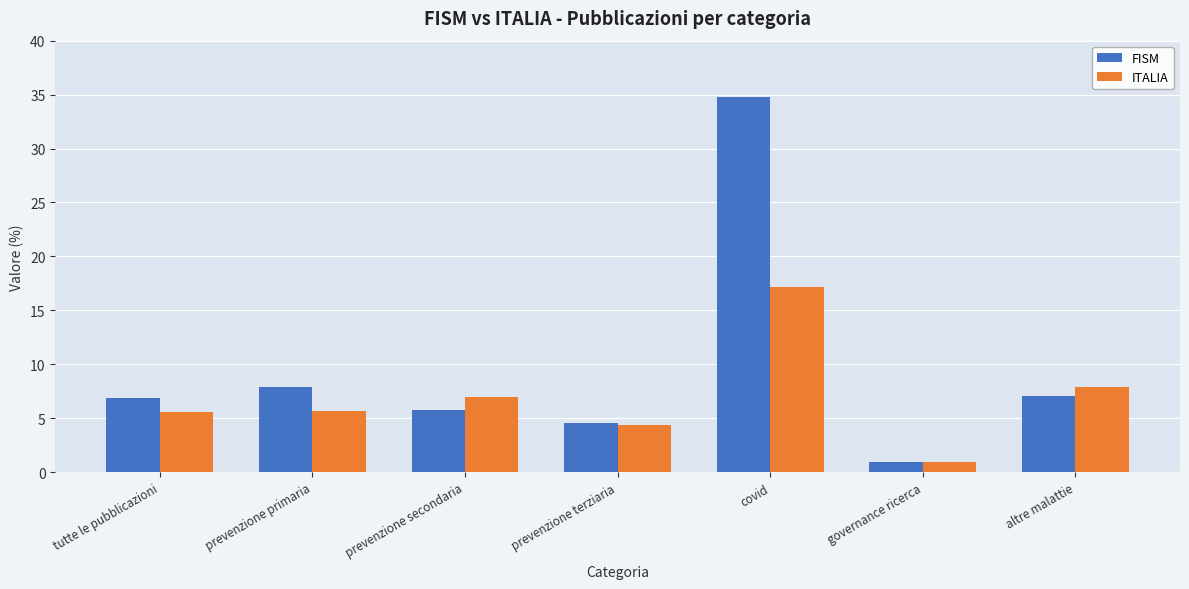

How many bars are there in total?

14